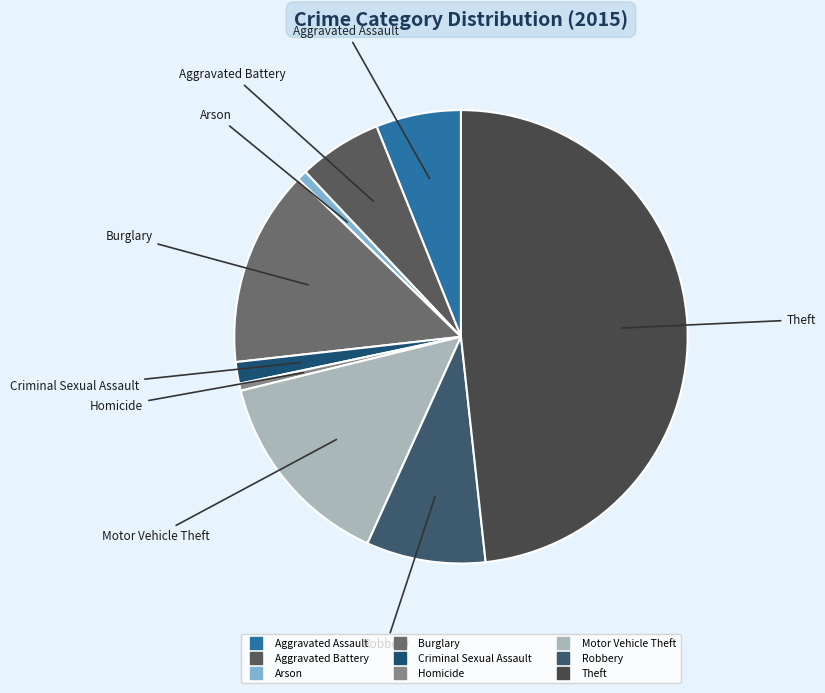

True or false: Arson accounts for 13% of the total.

False